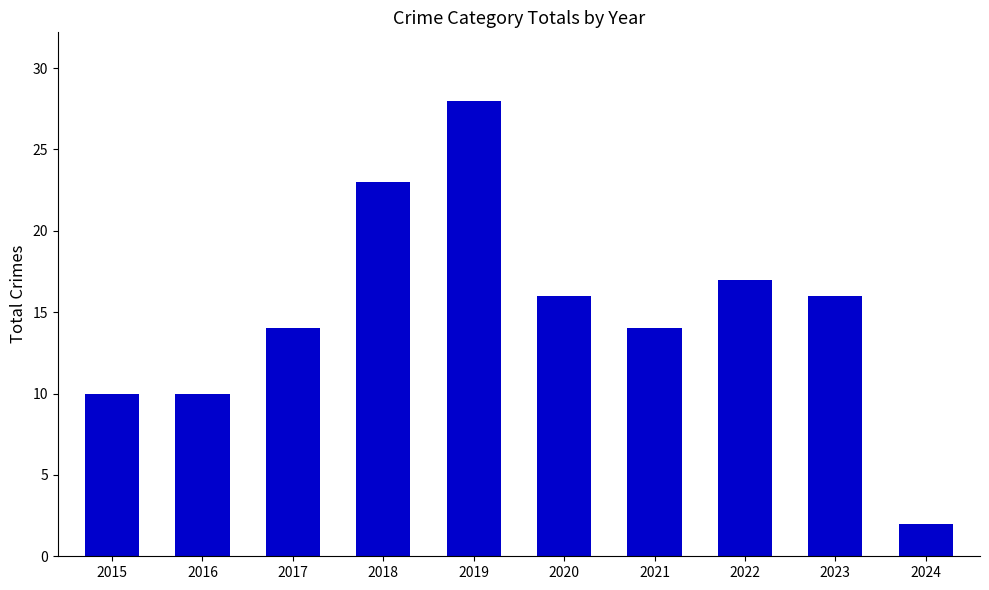

Where does the data first go above 16?

2018